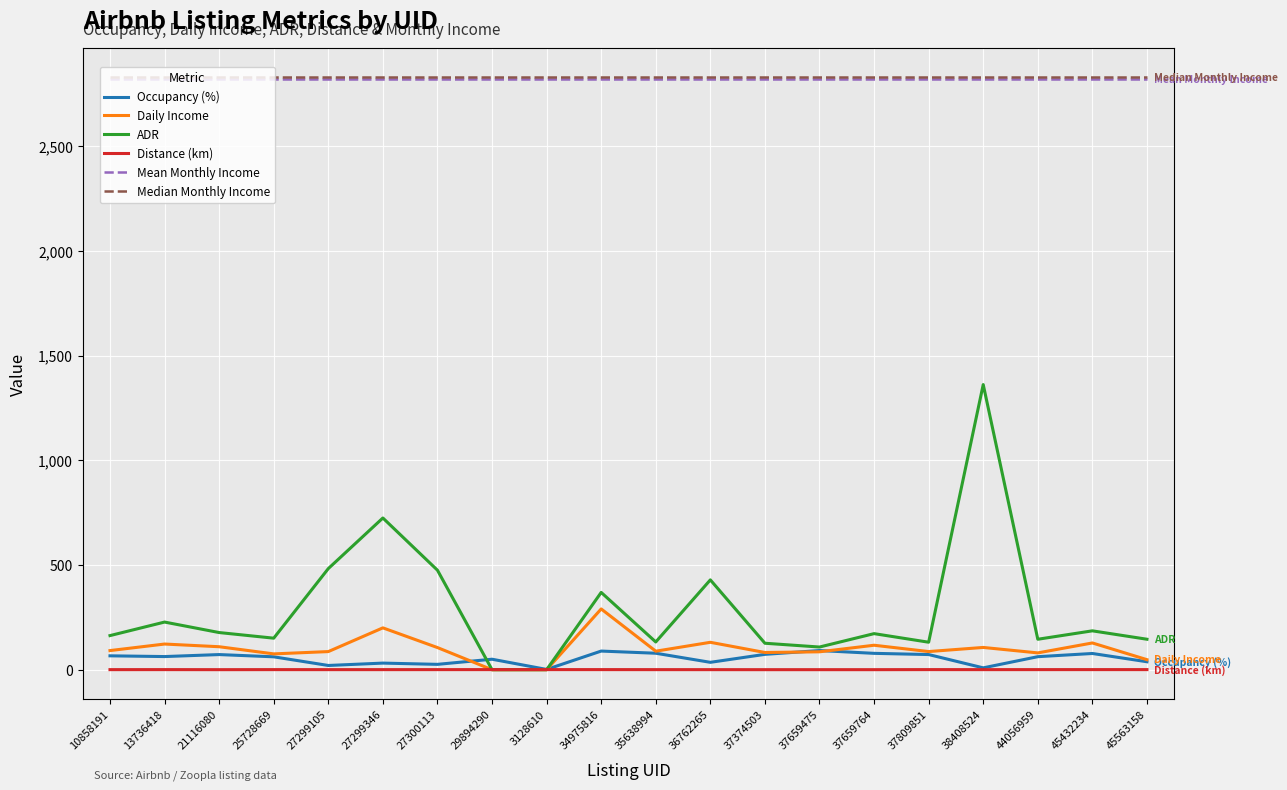

Is the value of Mean Monthly Income at 34975816 greater than the value of Daily Income at 25728669?

Yes